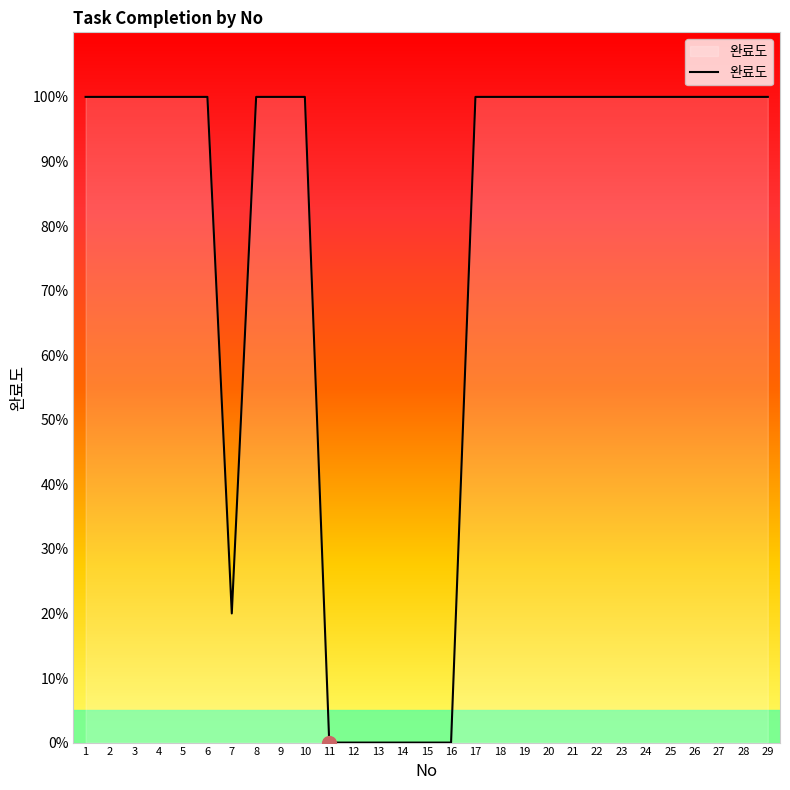

What is the difference between the second highest and minimum values?

1.0